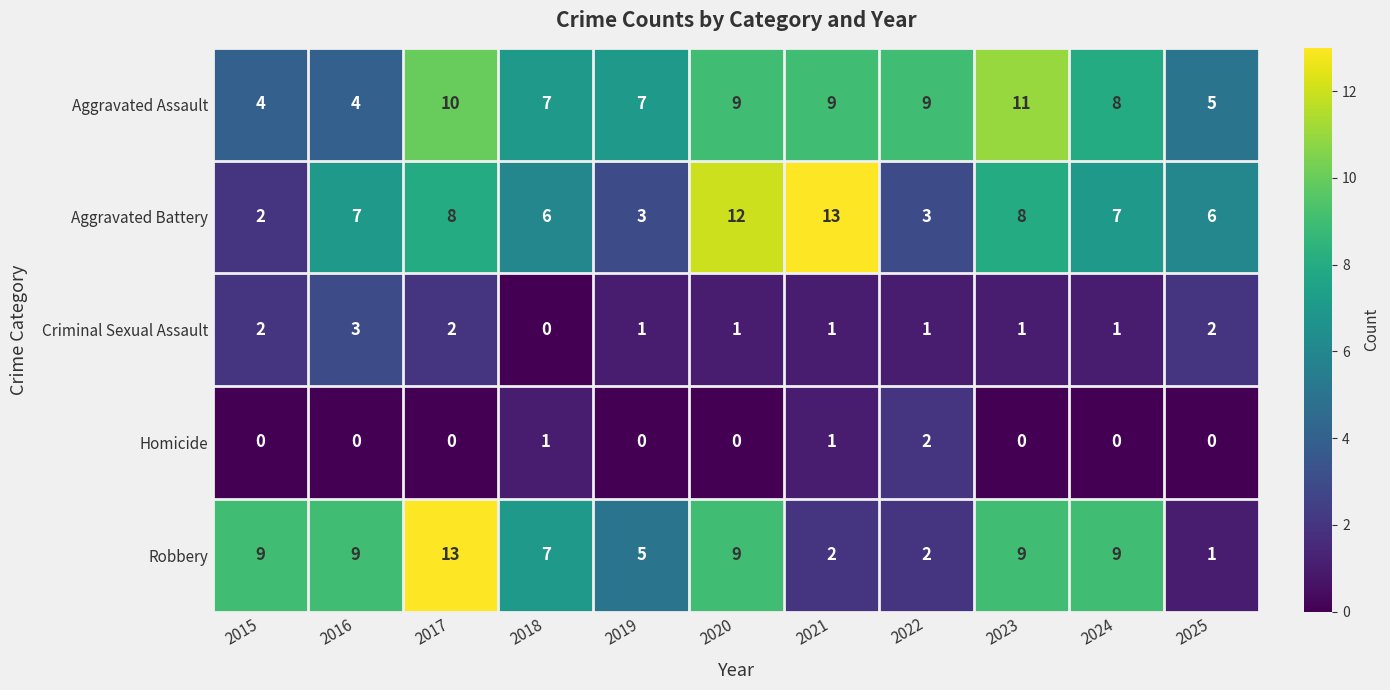

What is the total value across all series at 2015?

17